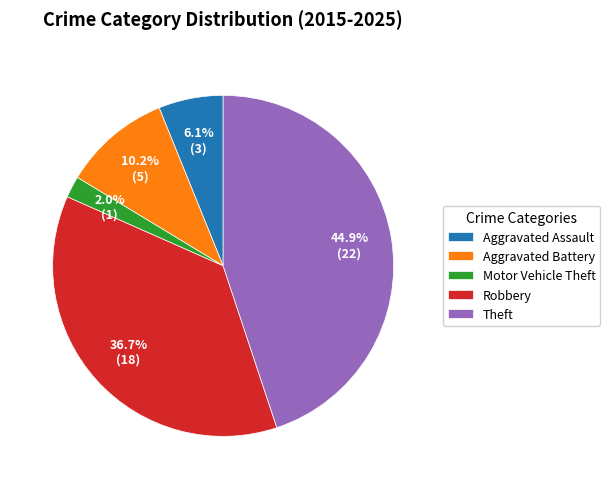

Does Aggravated Assault account for over 50% of the chart?

No